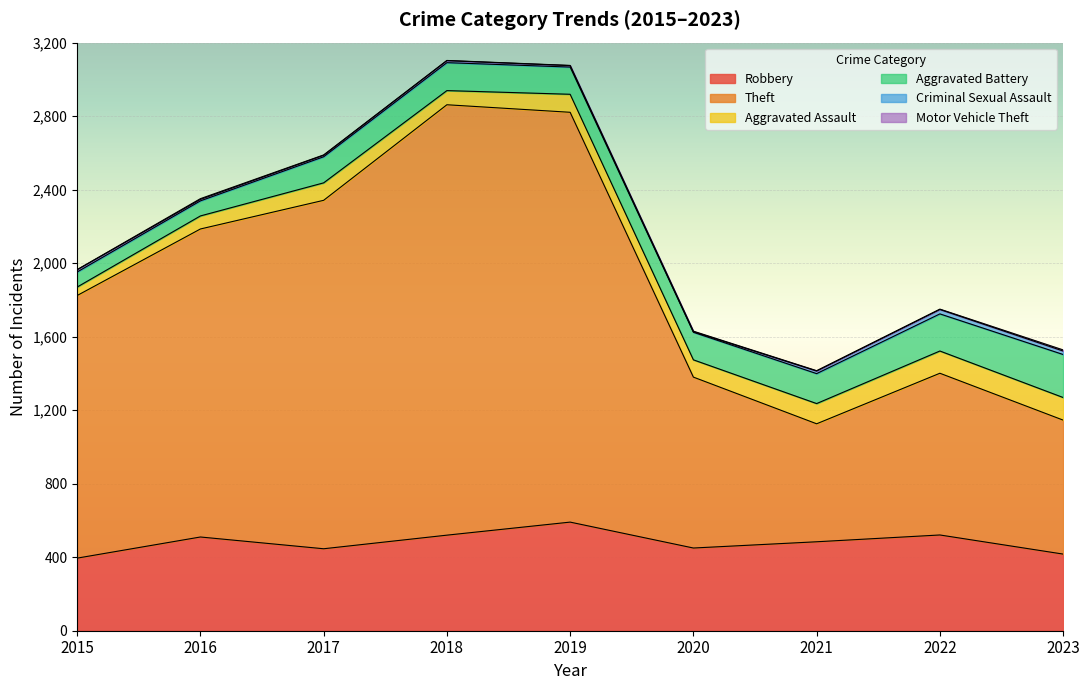

Read the Robbery value at 2017, to the nearest 50.

450